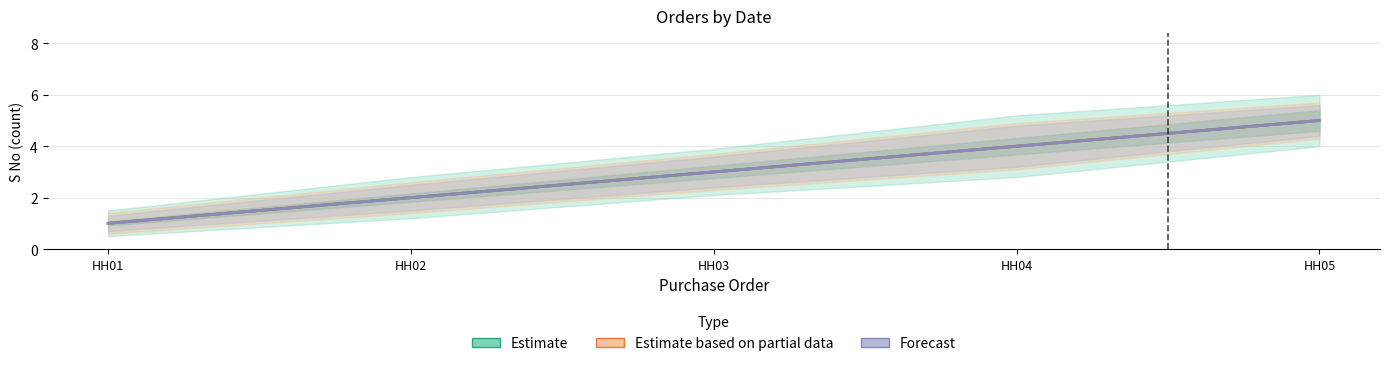

True or false: Estimate based on partial data and Forecast cross at least once.

False